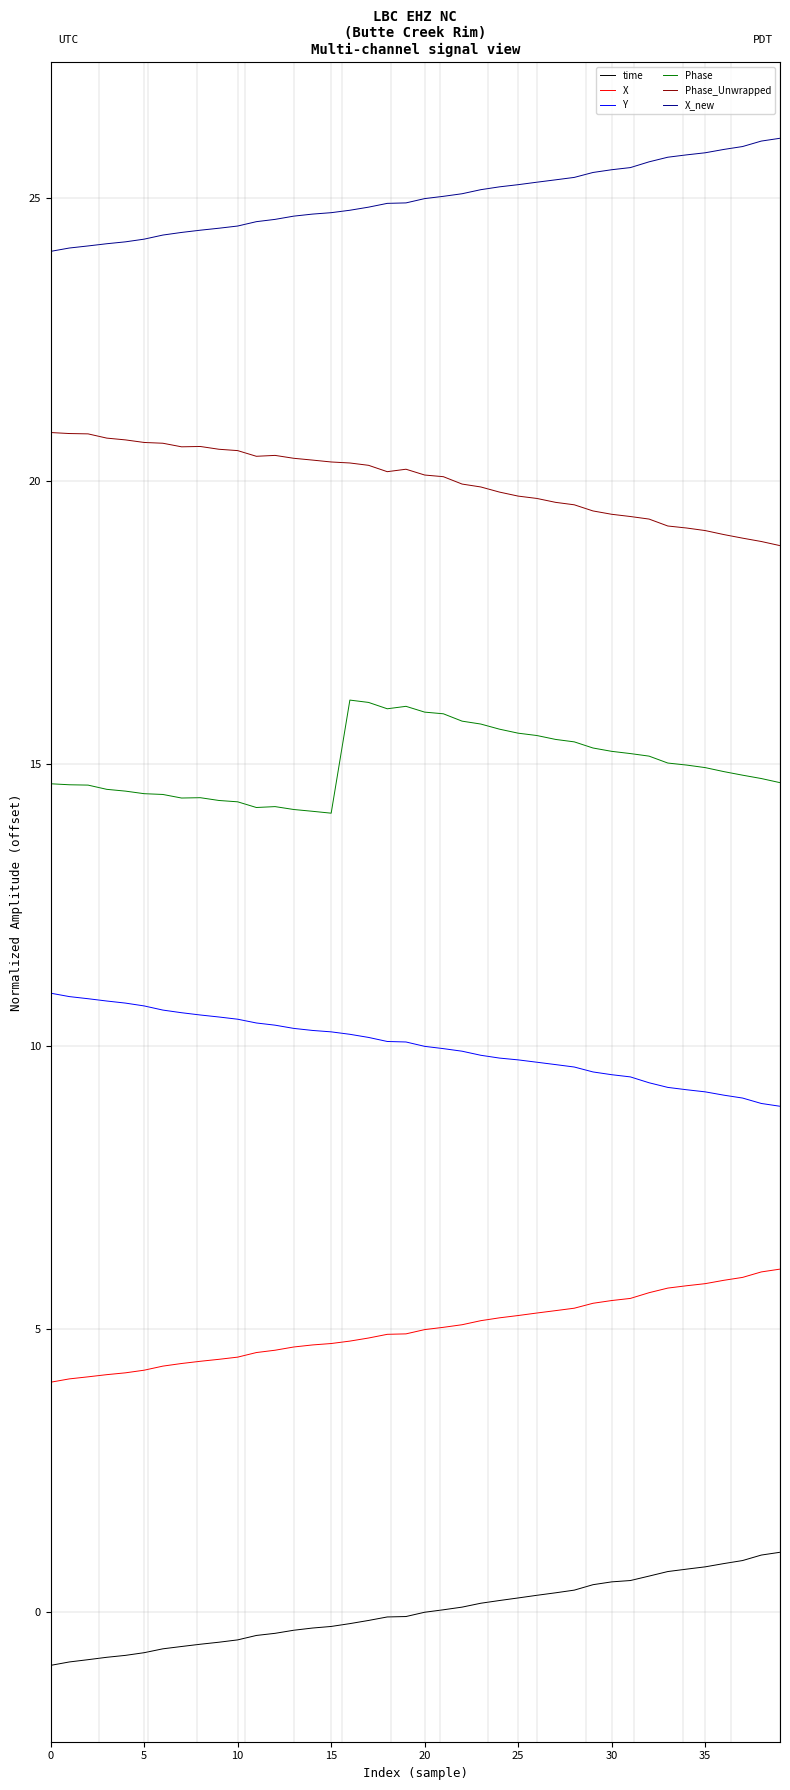

List the series in order of their peak value, lowest first.

time, X, Y, Phase, Phase_Unwrapped, X_new